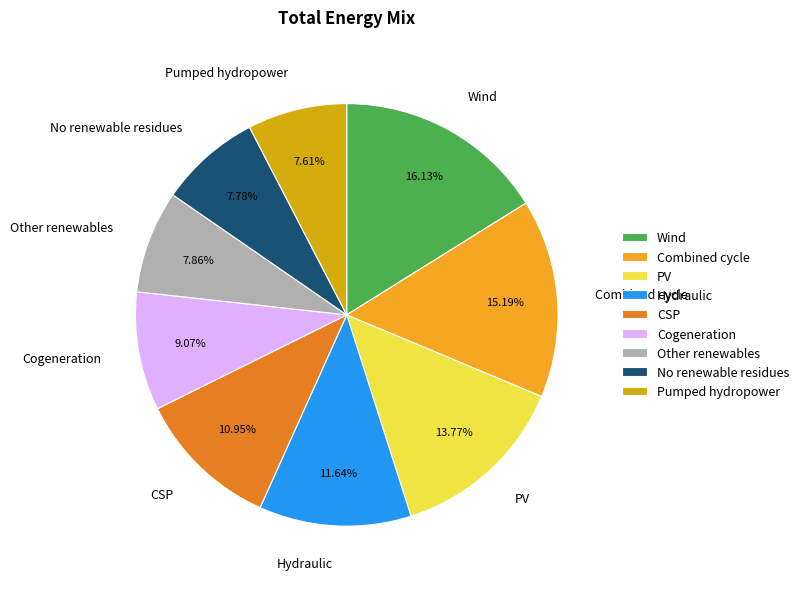

Which category has the biggest portion of the pie?

Wind